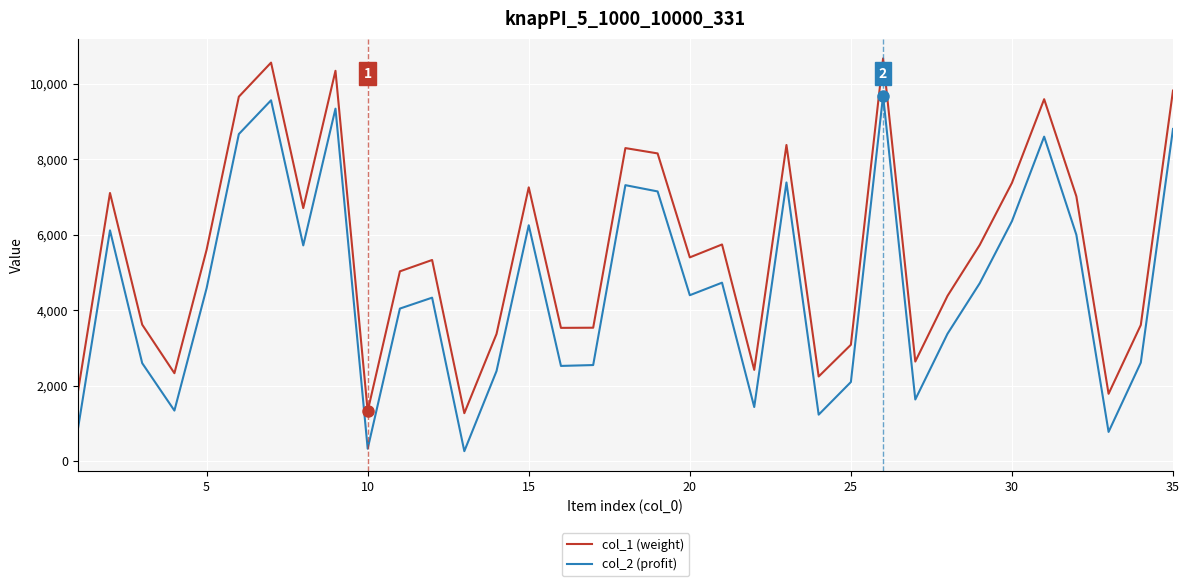

How many lines are shown in the chart?

2